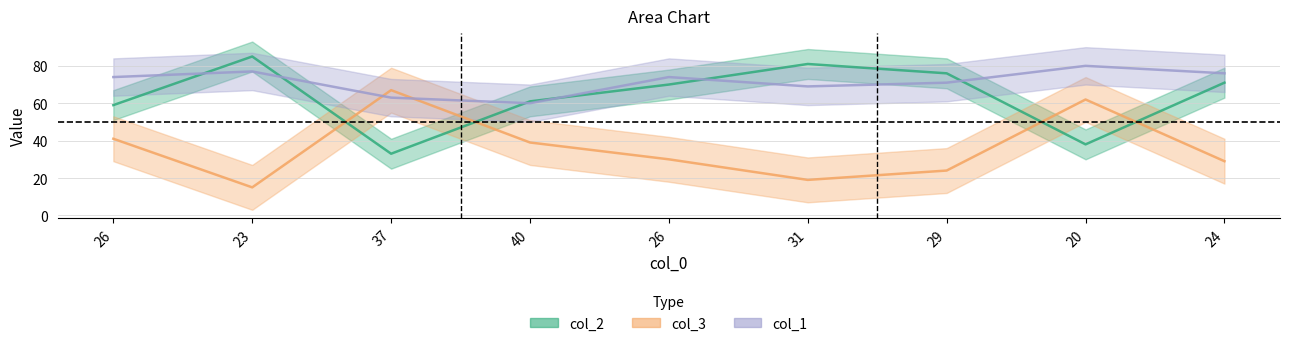

Reading left to right, list all the values displayed in this chart.

col_2: 26=59	23=85	37=33	40=61	26=70	31=81	29=76	20=38	24=71
col_3: 26=41	23=15	37=67	40=39	26=30	31=19	29=24	20=62	24=29
col_1: 26=74	23=77	37=63	40=60	26=74	31=69	29=71	20=80	24=76